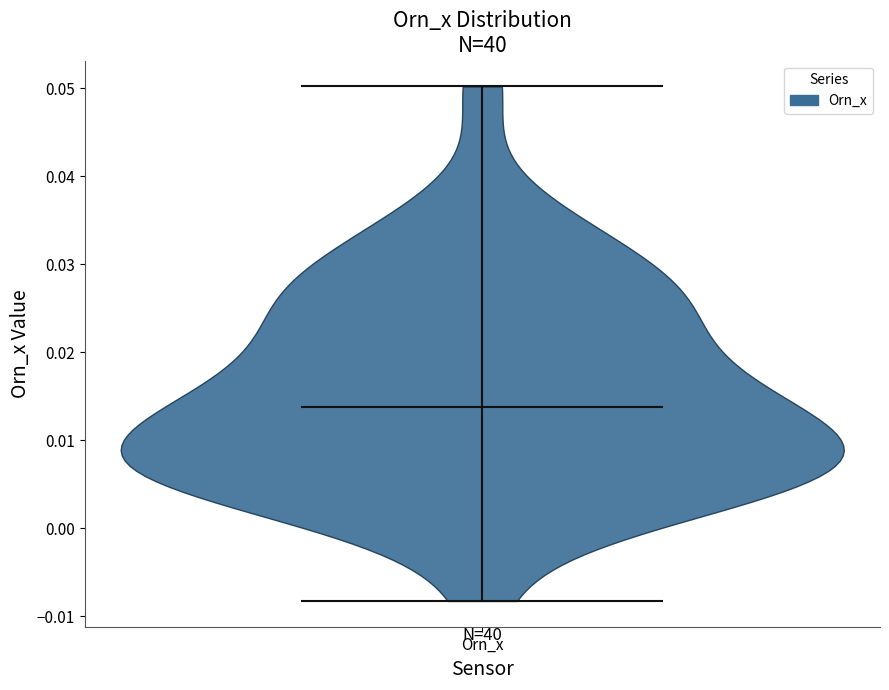

Read this violin plot against the y-axis: where its median line is, and the lowest and highest points the violin reaches. The values are not printed on the chart, so give them approximately, as read against the axis.

median line 0.014, lowest point -0.008, highest point 0.050